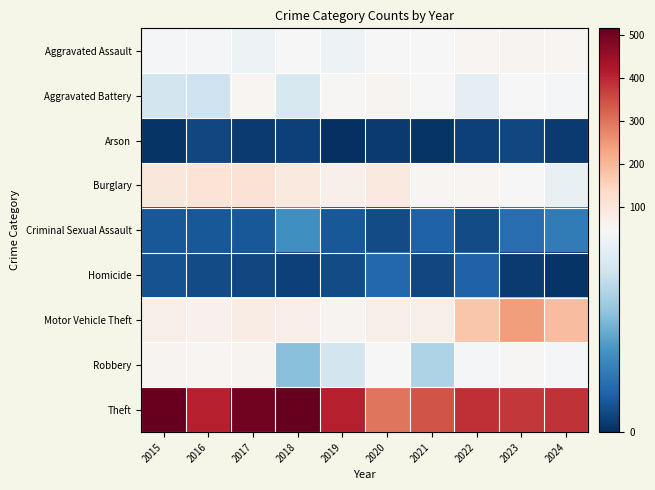

What is the greatest value displayed?

515